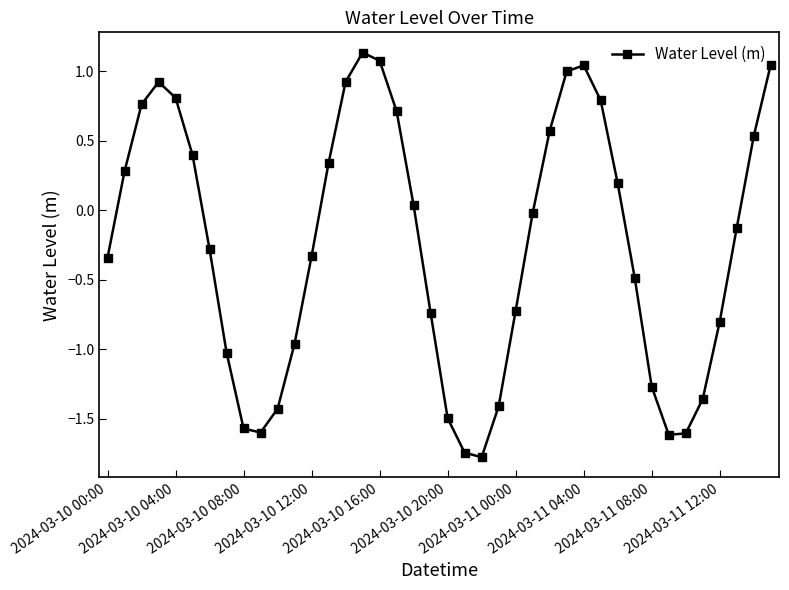

What is the difference between the maximum and second lowest values?

2.9